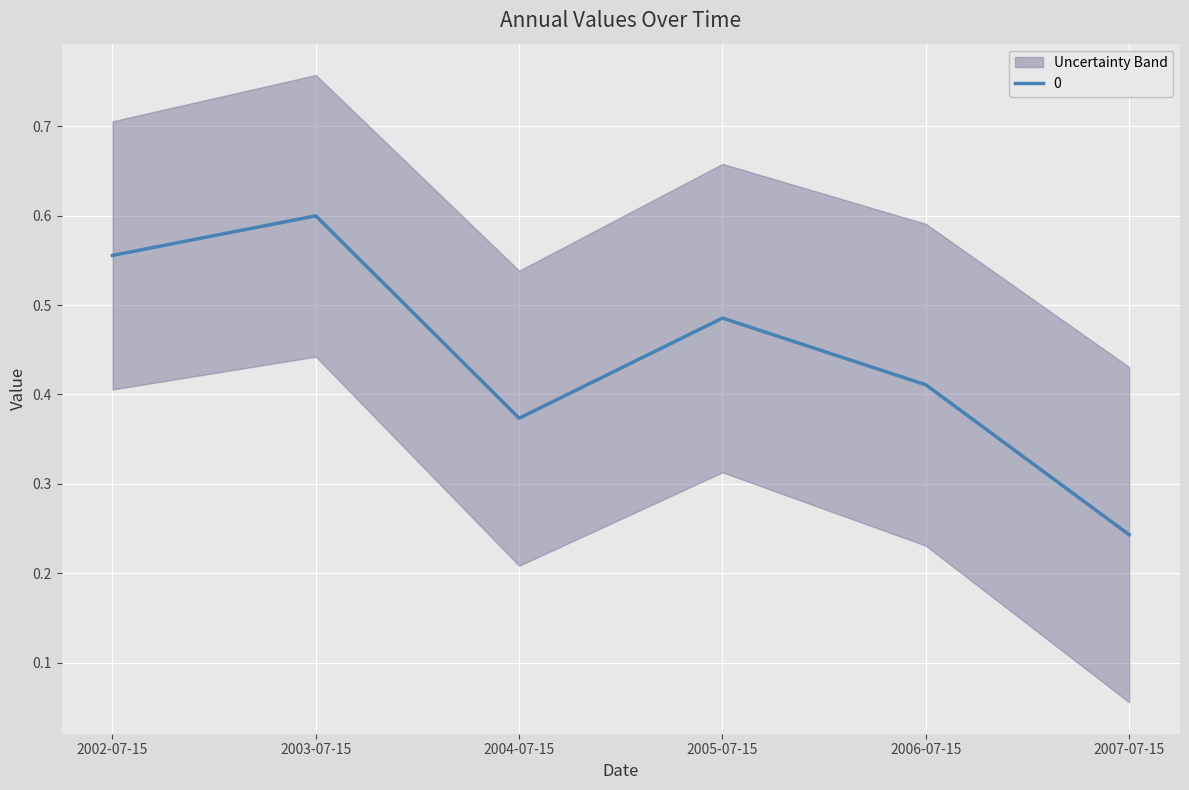

Reading right to left, extract all data points from this chart.

2007-07-15=0.2	2006-07-15=0.4	2005-07-15=0.5	2004-07-15=0.4	2003-07-15=0.6	2002-07-15=0.6